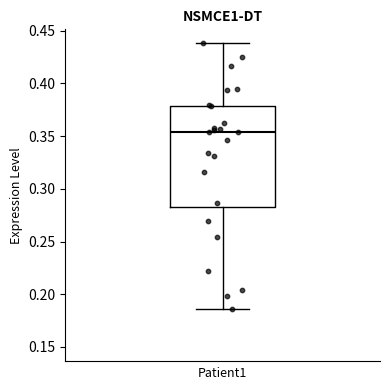

Transcribe this box plot: give where the median line is, the range the box spans, and where the two whiskers end, as read against the y-axis. The values are not printed on the chart, so give them approximately, as read against the axis.

median 0.355, box 0.280 to 0.380, whiskers 0.185 to 0.440